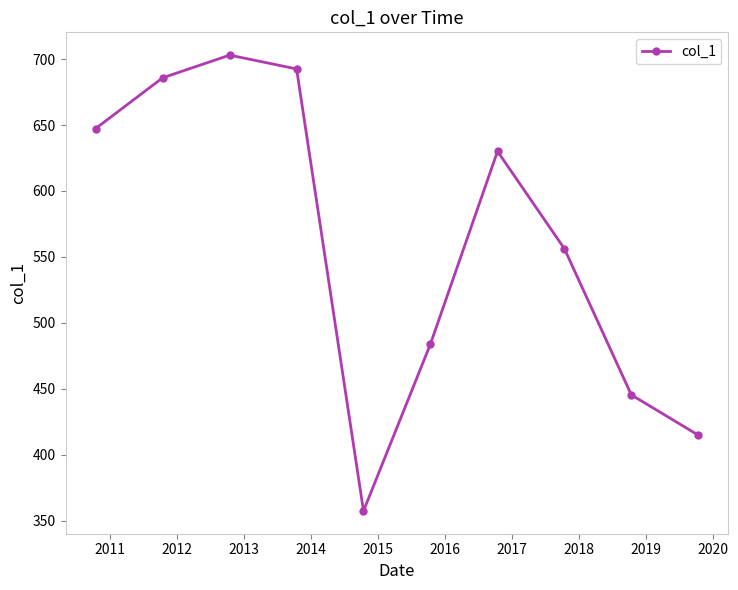

What is the maximum value shown in the chart?

703.0